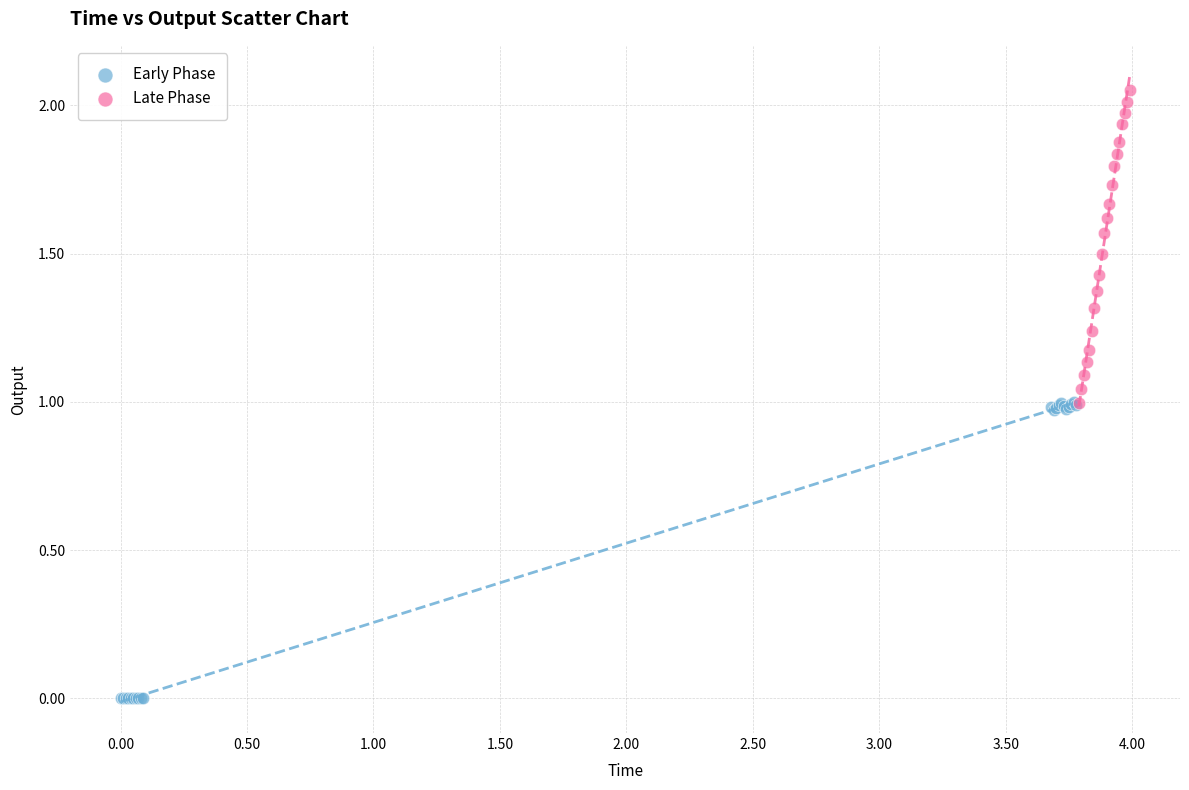

Which series reaches the minimum Y coordinate?

Early Phase